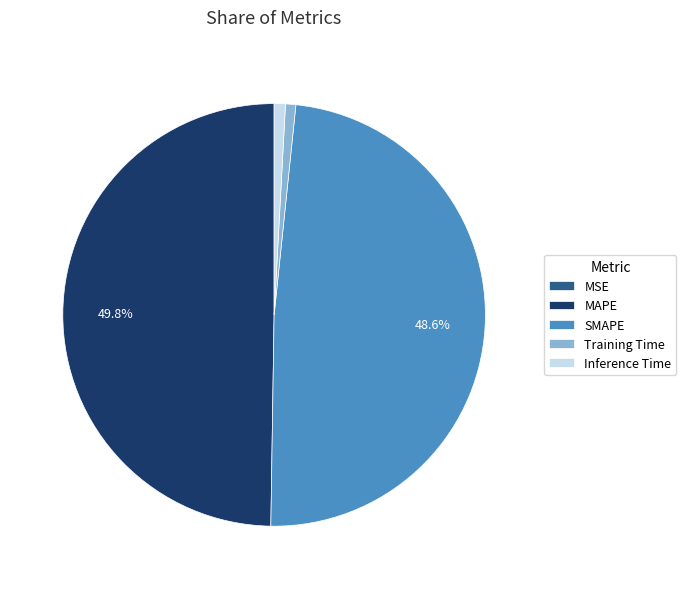

Does Training Time account for over 50% of the chart?

No